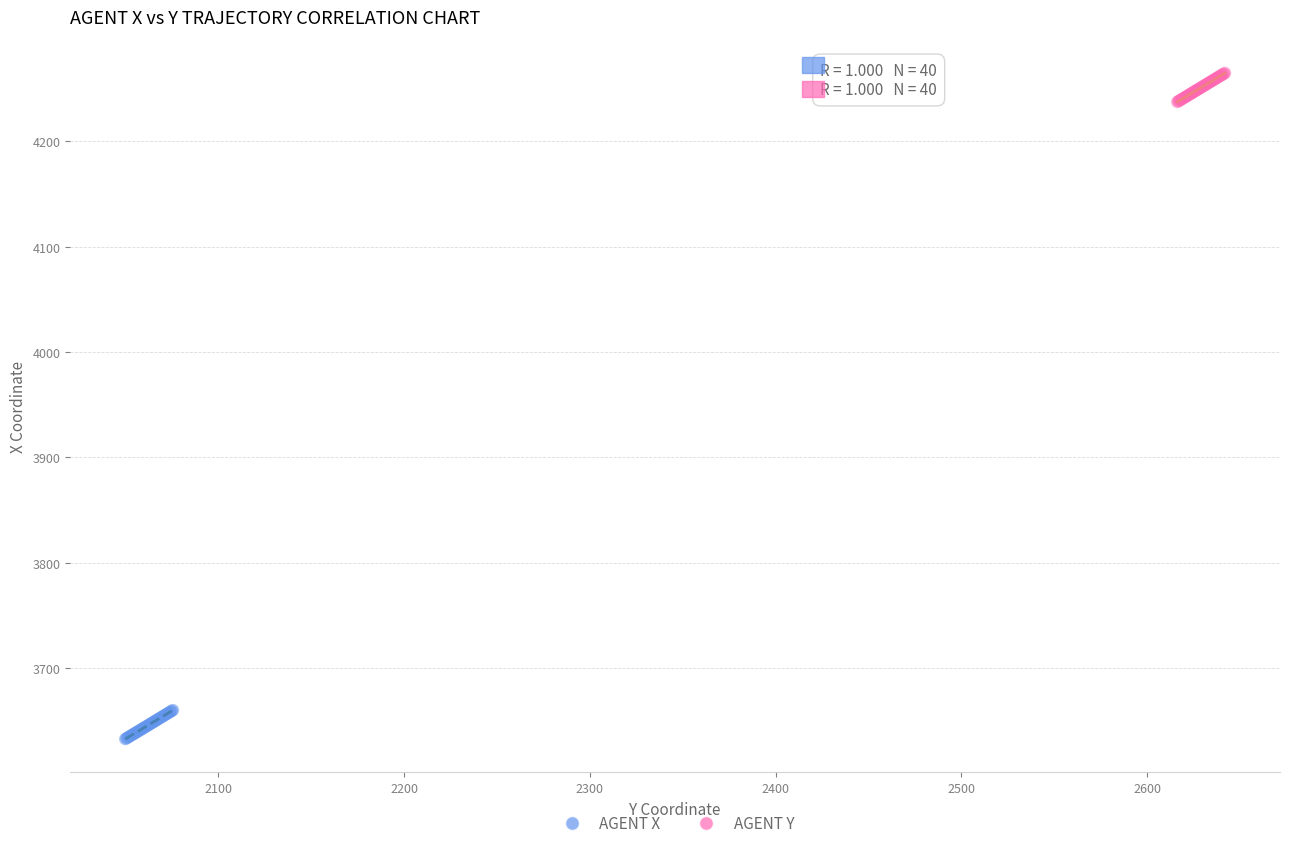

Which series contains the highest Y value?

AGENT Y